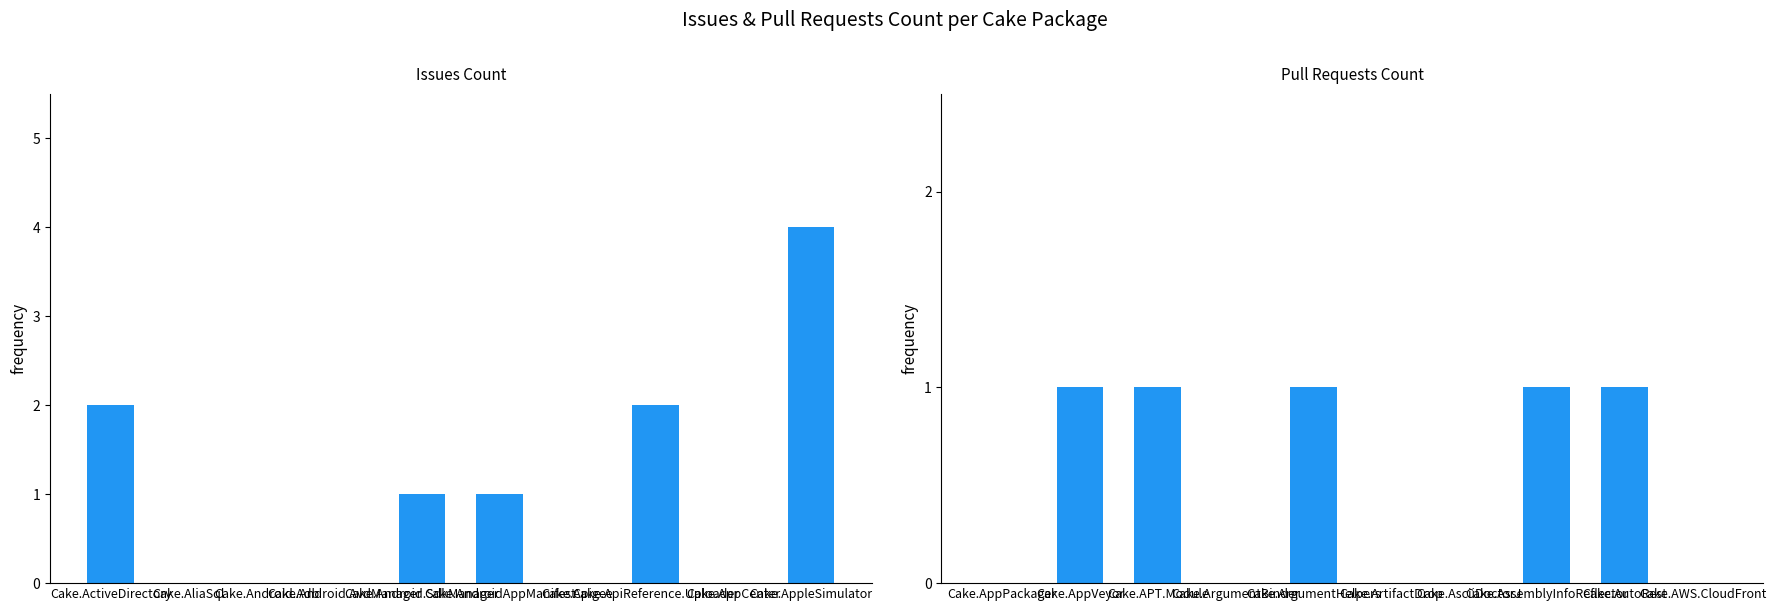

At how many categories does at least one series exceed 3?

1